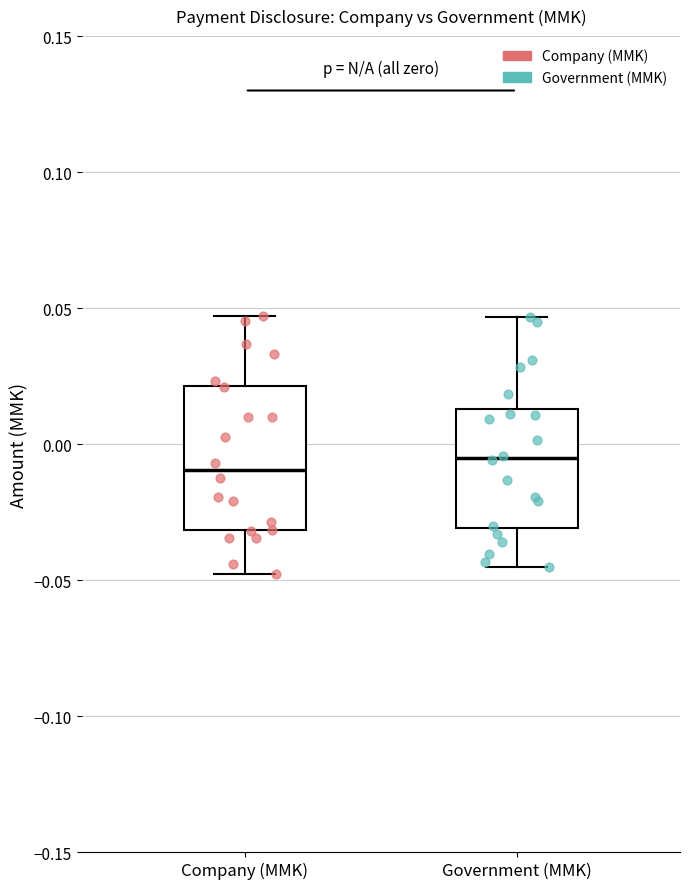

Reading left to right, read every box against the y-axis: the position of its median line, the range the box covers, and the ends of its whiskers. The values are not printed on the chart, so give them approximately, as read against the axis.

Company (MMK): median -0.010, box -0.030 to 0.020, whiskers -0.050 to 0.045
Government (MMK): median -0.005, box -0.030 to 0.015, whiskers -0.045 to 0.045